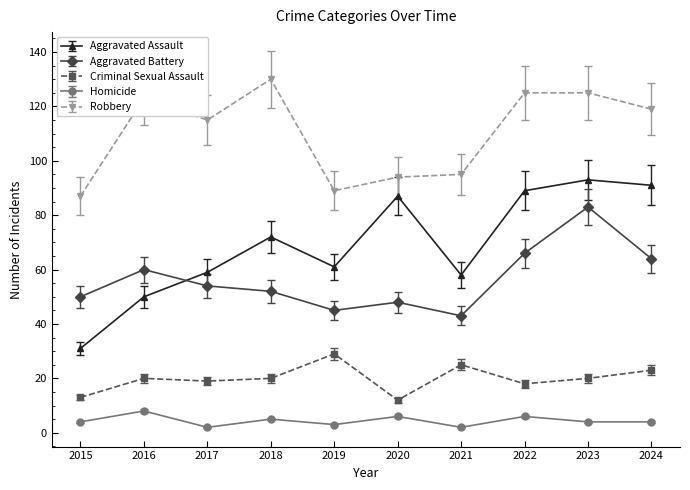

At which category does Robbery reach its first local valley?

2017